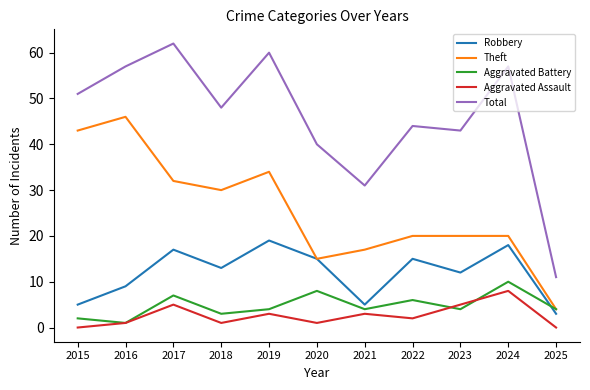

True or false: Aggravated Assault and Total cross at least once.

False